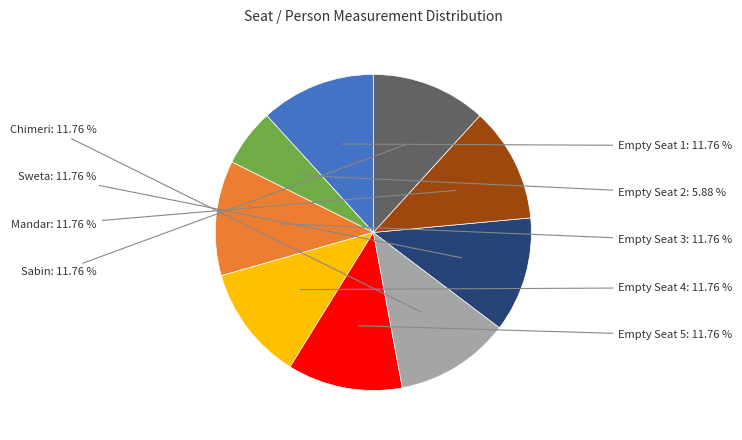

Which has a higher value, Empty Seat 2 or Empty Seat 5?

Empty Seat 5